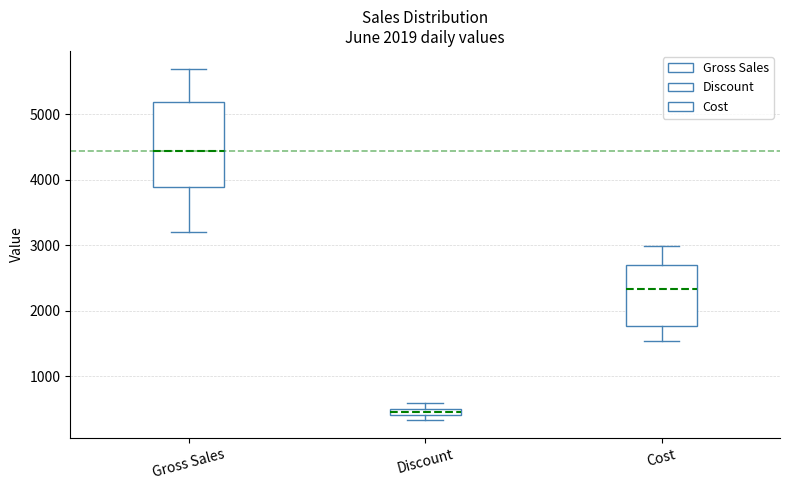

Where does the upper whisker of the box for Cost end on the y-axis? The values are not printed on the chart, so give them approximately, as read against the axis.

3000